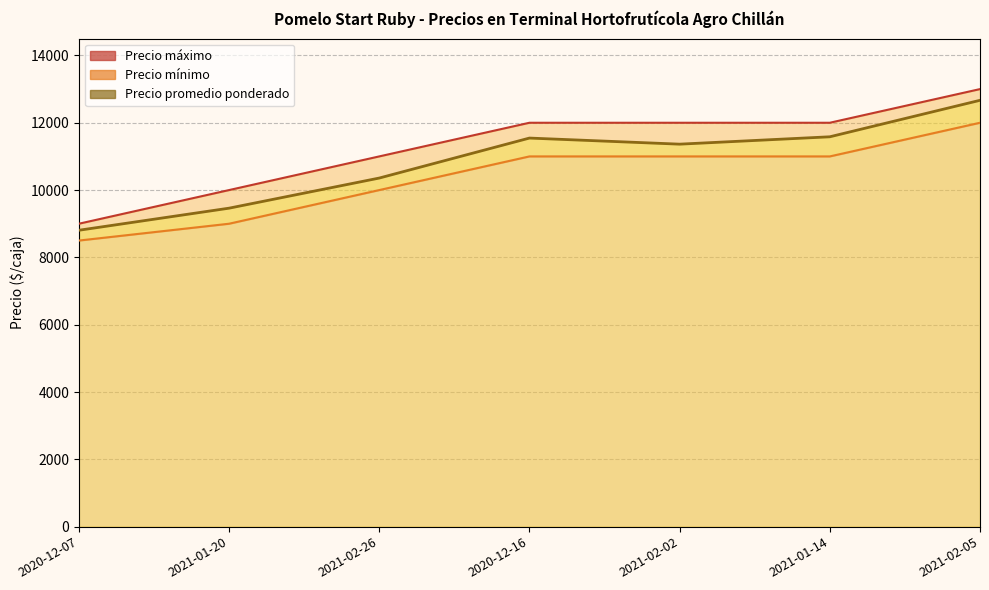

Rank the series at 2021-01-14 from highest to lowest value.

Precio máximo, Precio promedio ponderado, Precio mínimo